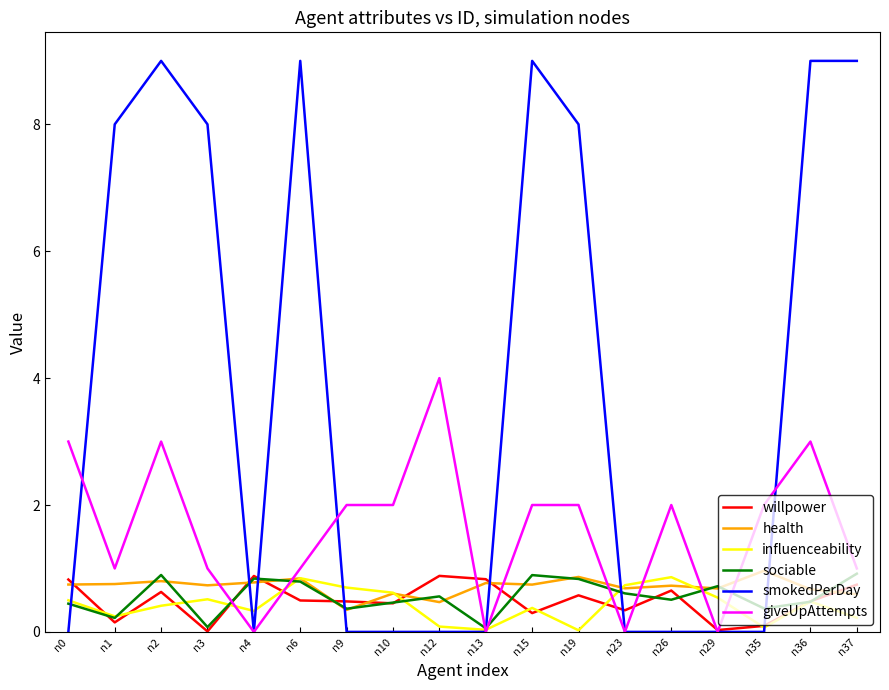

What is the maximum value shown in the chart?

9.0